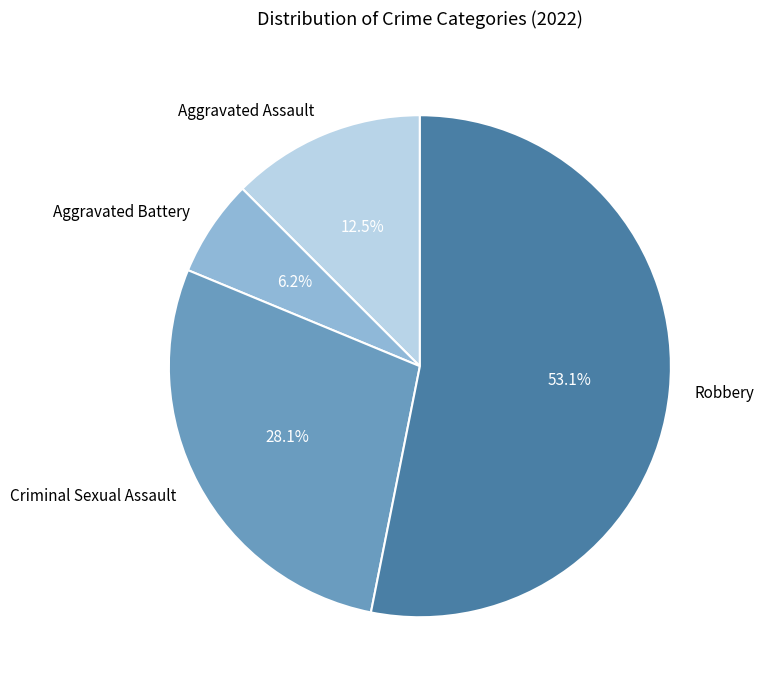

Which category accounts for the majority?

Robbery